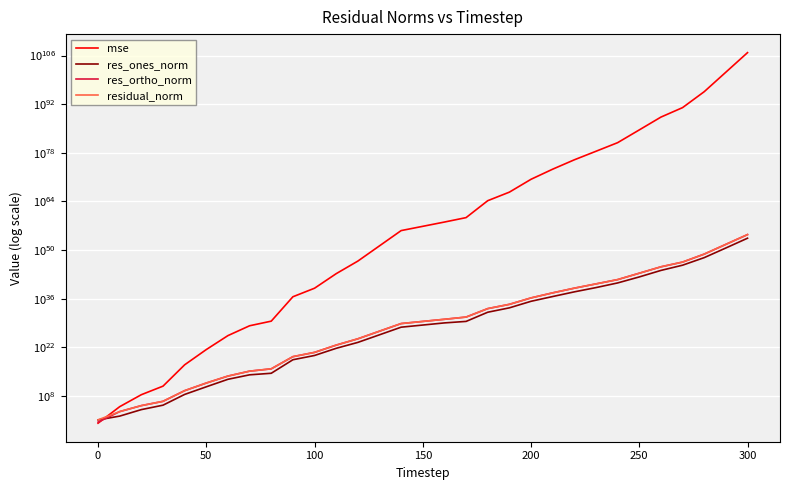

How many times do mse and residual_norm cross each other?

1